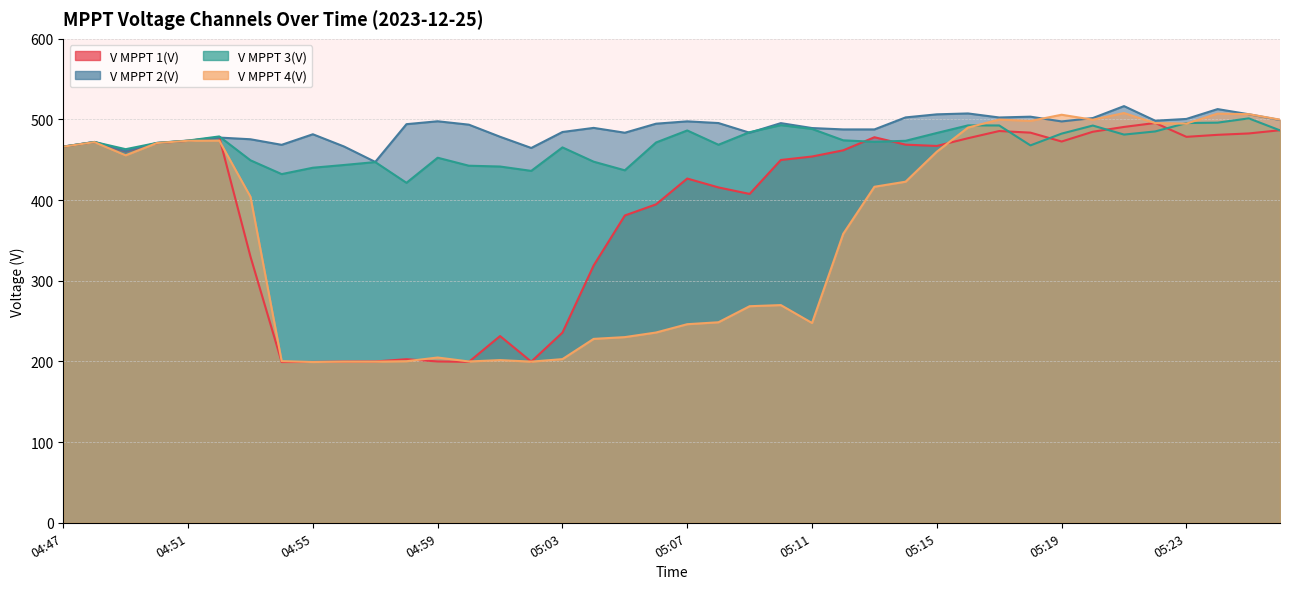

The V MPPT 2(V) series shows 786.4 at 29. True or false?

False